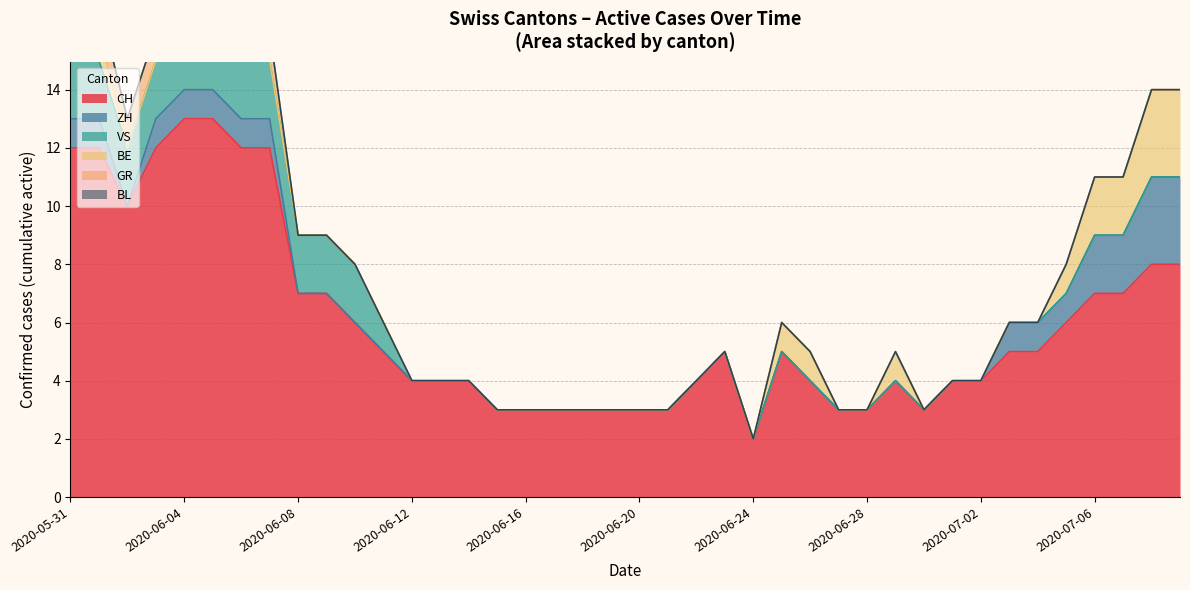

What are all the series names shown in the legend?

CH, ZH, VS, BE, GR, BL